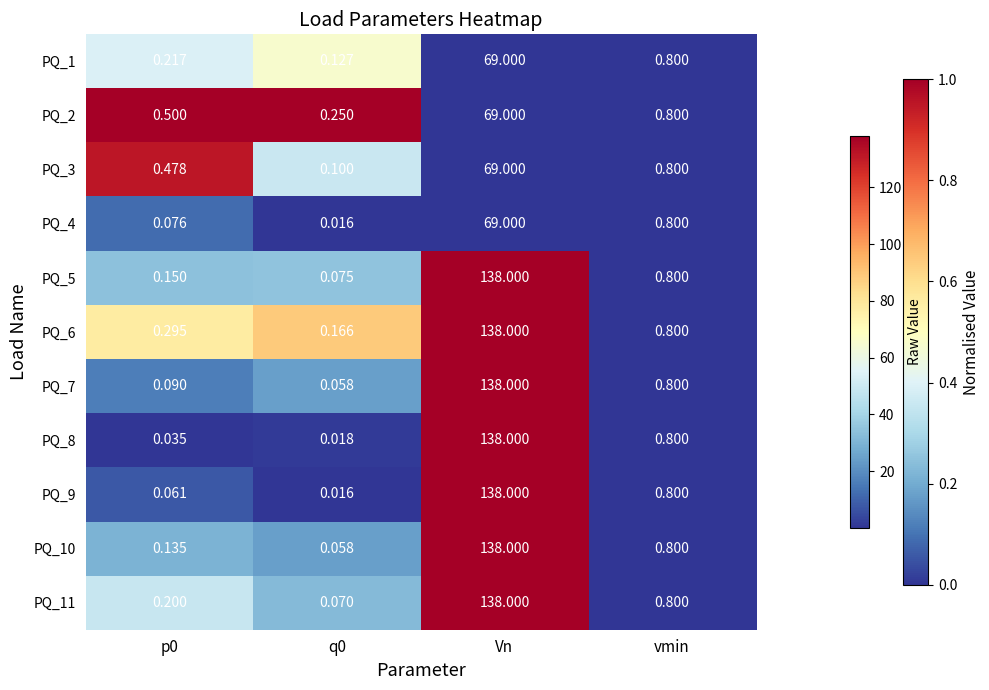

Which category has the highest value across all series?

Vn